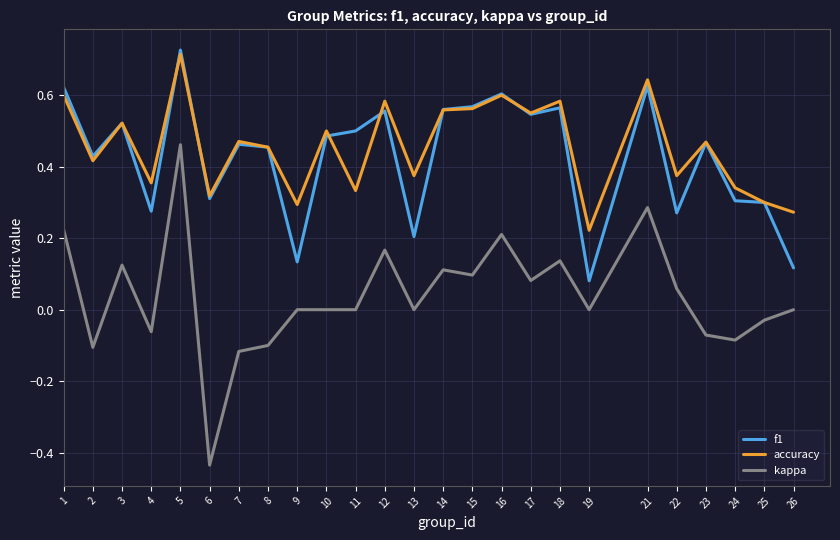

The value of f1 at 23 is 0.1. True or false?

False